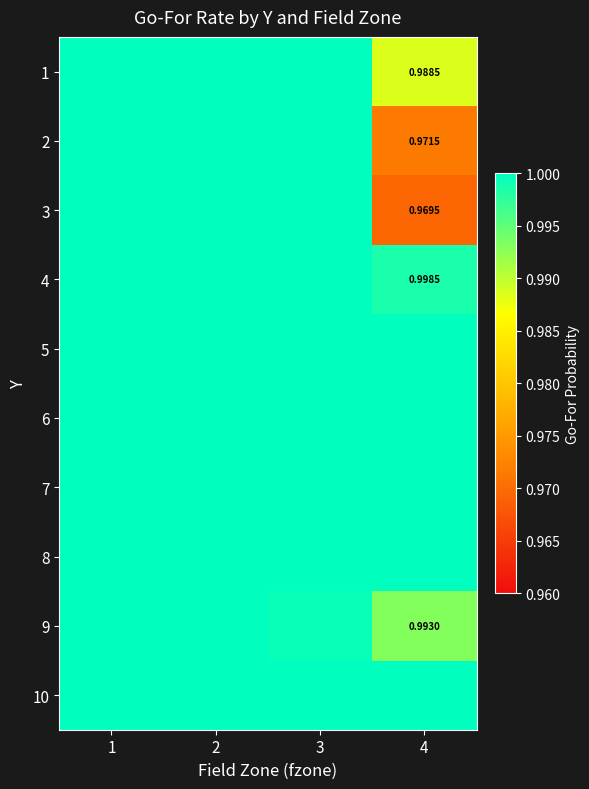

Rank the series by their maximum value, from lowest to highest.

1, 2, 3, 4, 5, 6, 7, 8, 9, 10